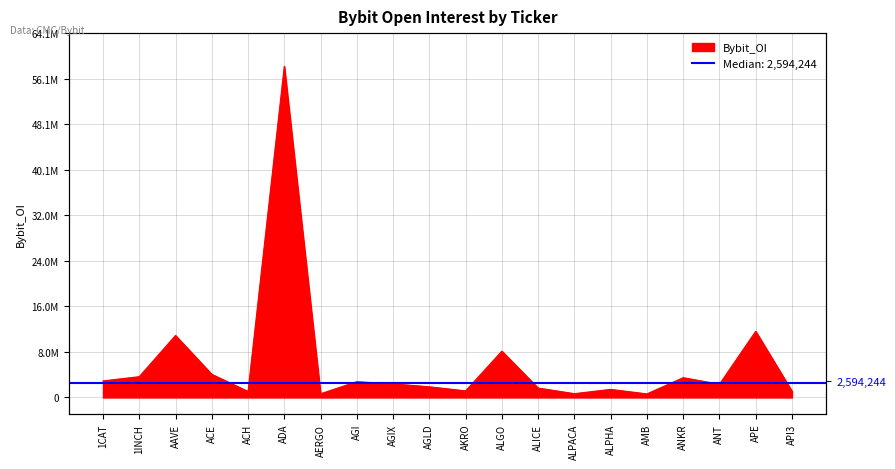

Is it true that the value at AKRO is 708049?

False